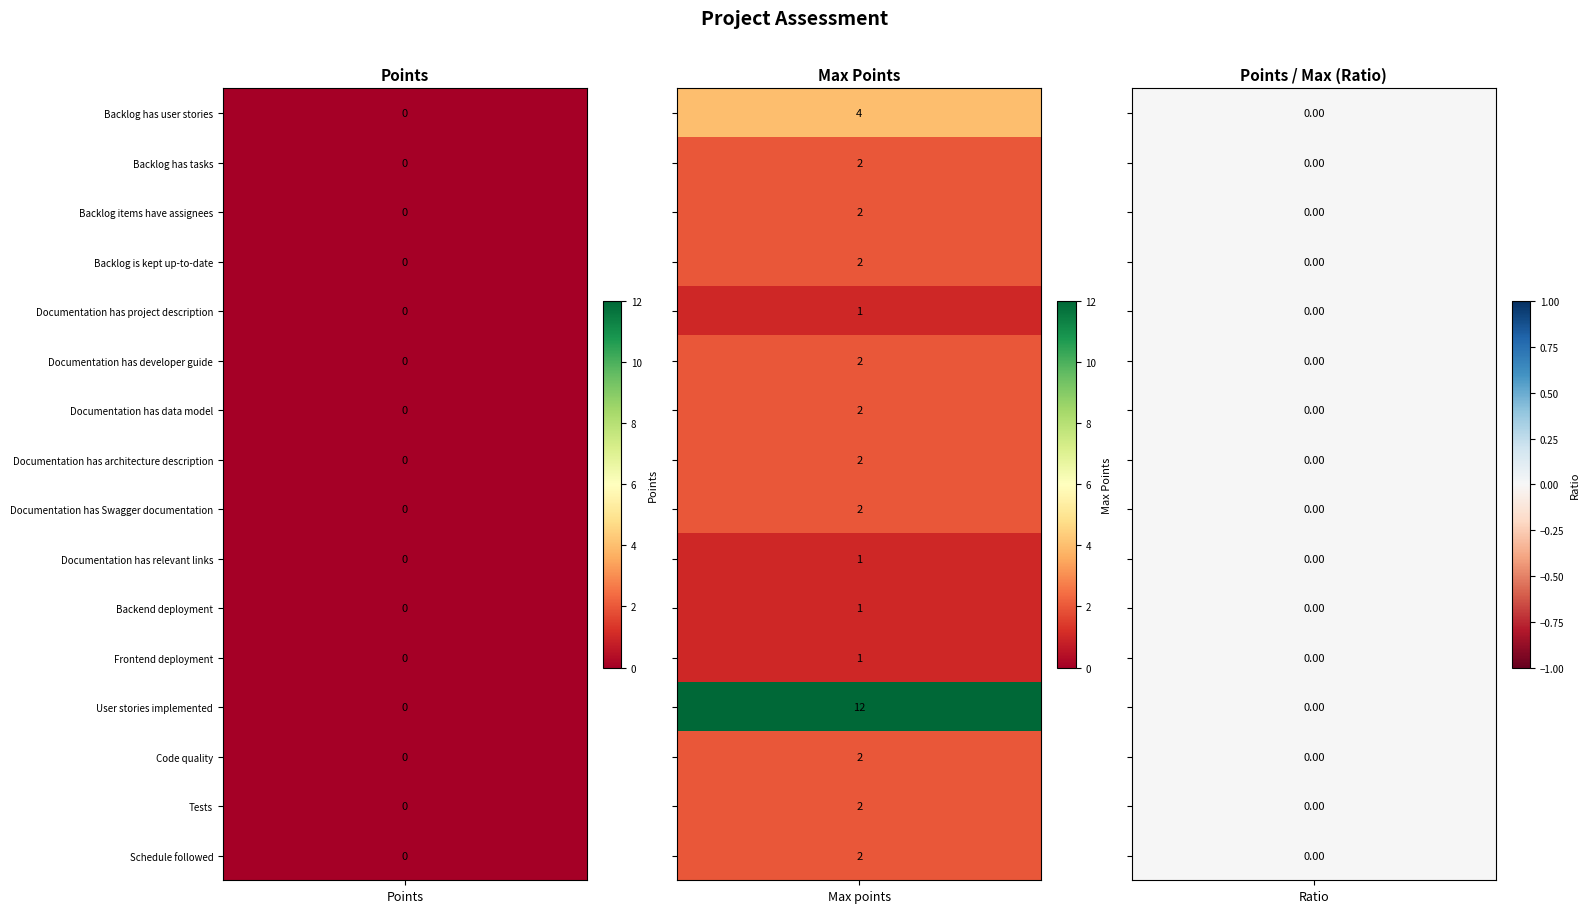

Which has a higher value, 1 or 0?

1